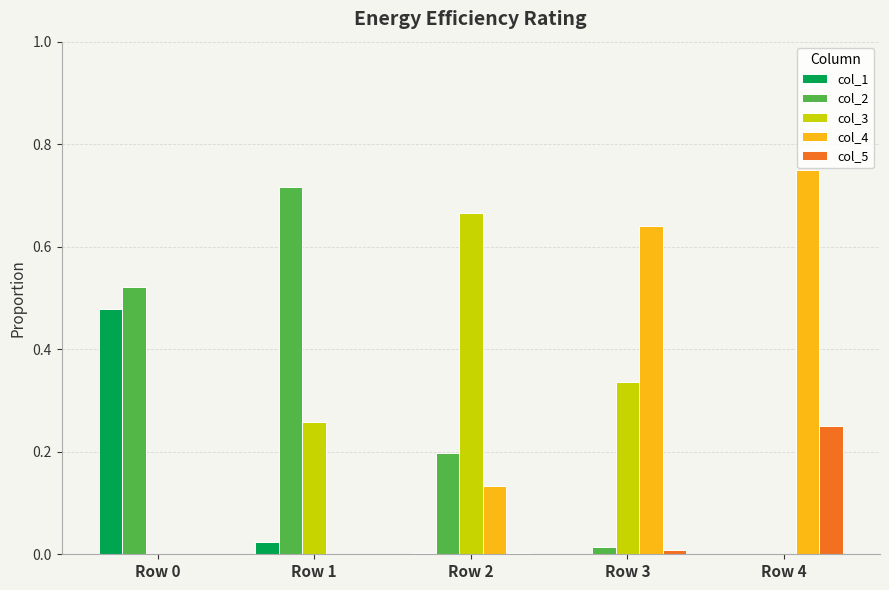

The value of col_5 at Row 1 is -0.1. True or false?

False